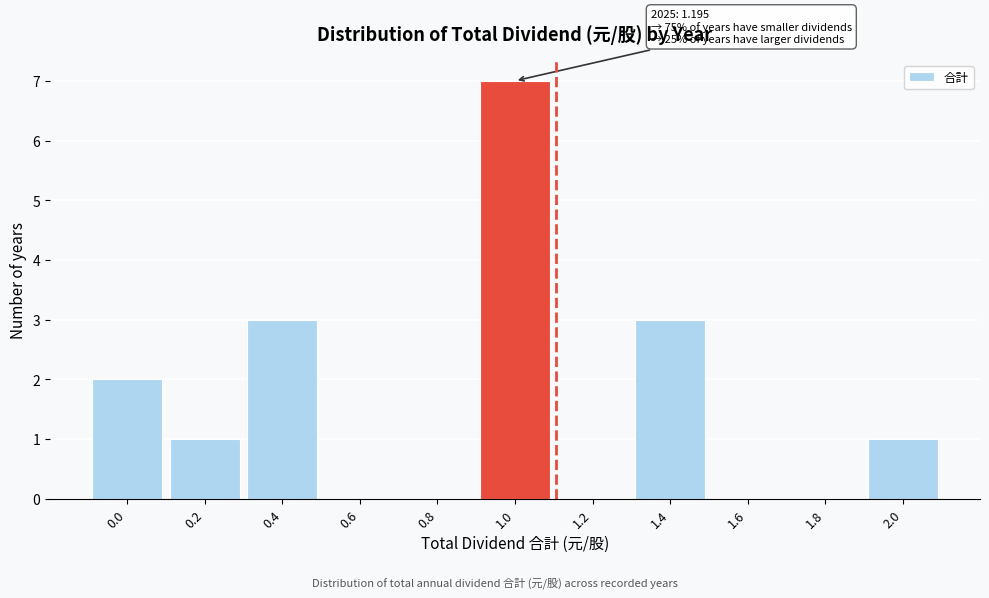

Reading left to right, transcribe all the data shown in this chart.

0.0=2	0.2=1	0.4=3	0.6=0	0.8=0	1.0=7	1.2=0	1.4=3	1.6=0	1.8=0	2.0=1